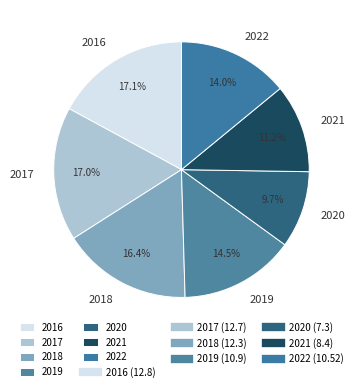

Is it true that 2016 is 26% of the pie?

False